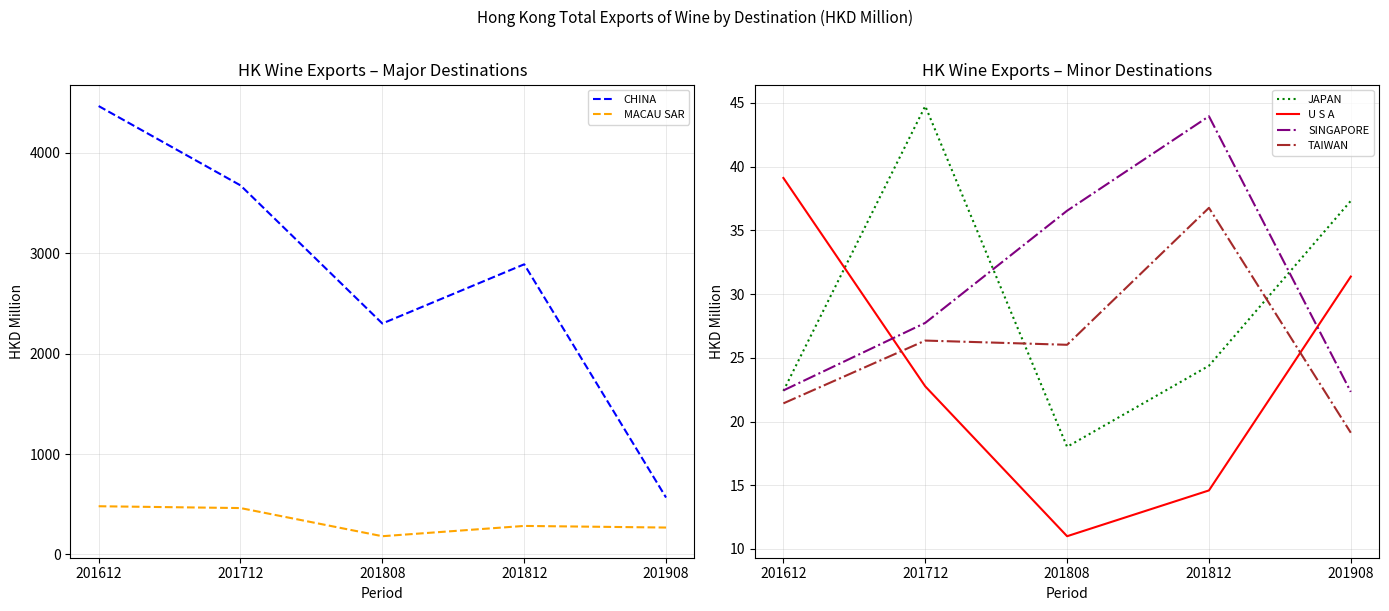

Rank the series by their maximum value, from highest to lowest.

CHINA, MACAU SAR, JAPAN, SINGAPORE, U S A, TAIWAN